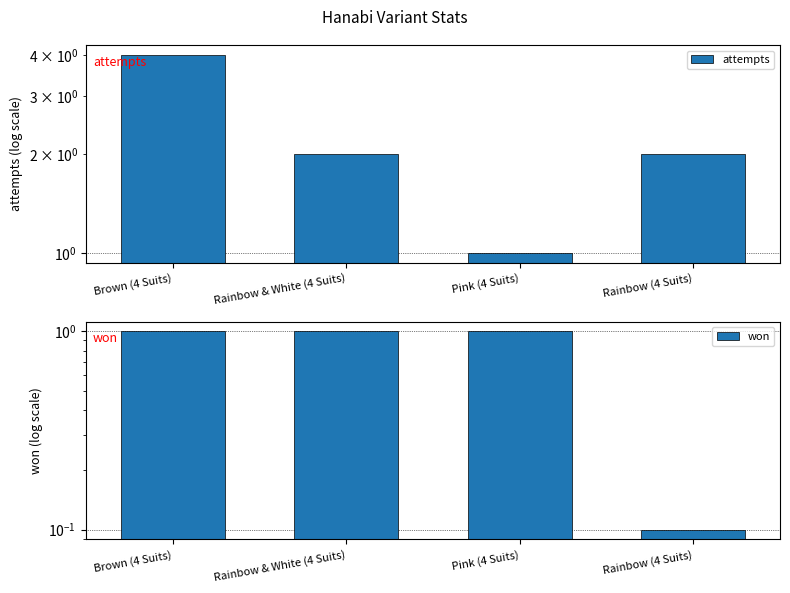

List the labels in order of won value, largest first.

Brown (4 Suits), Rainbow & White (4 Suits), Pink (4 Suits), Rainbow (4 Suits)